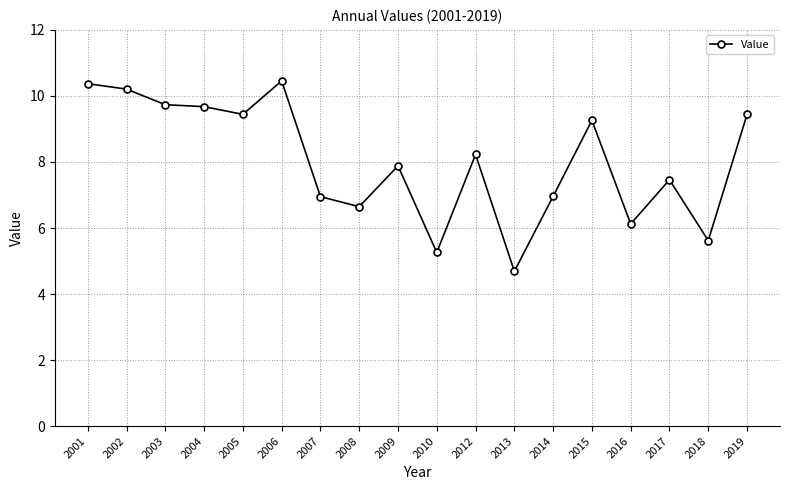

What is the difference between the maximum and second lowest values?

5.2